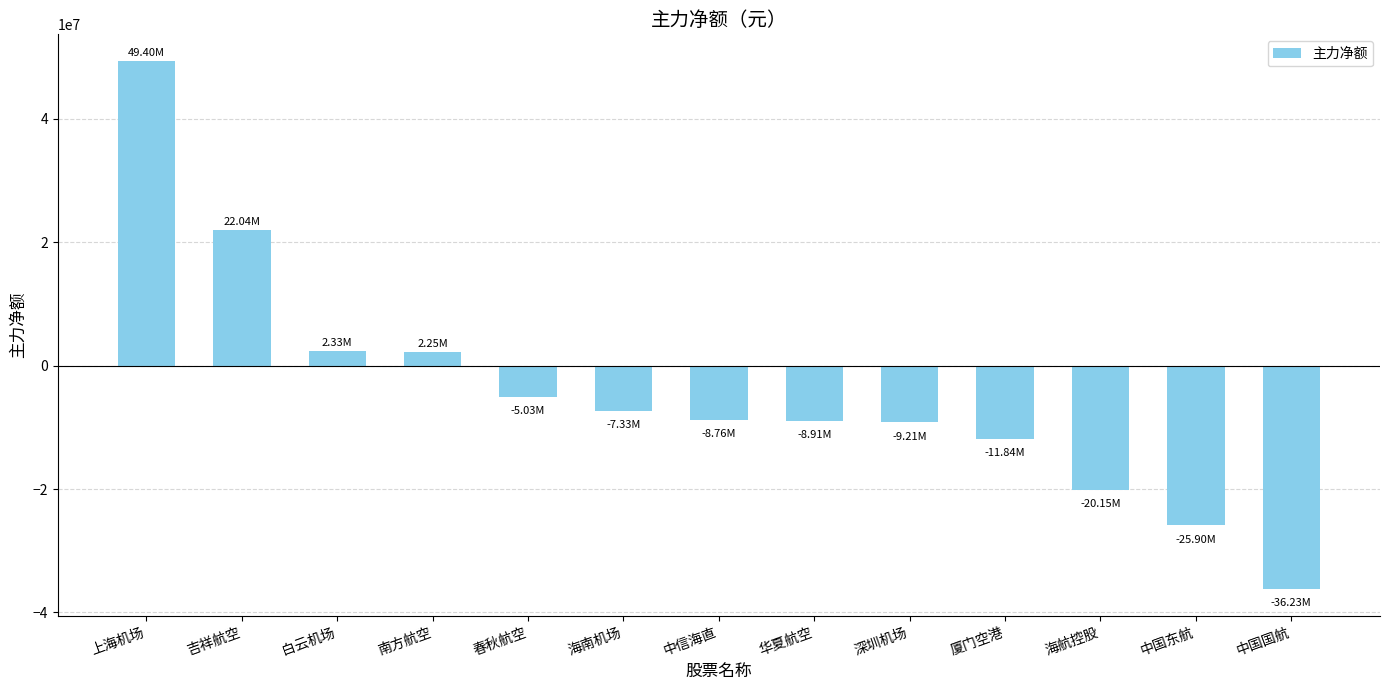

At which category does the chart reach its minimum across all series?

中国国航